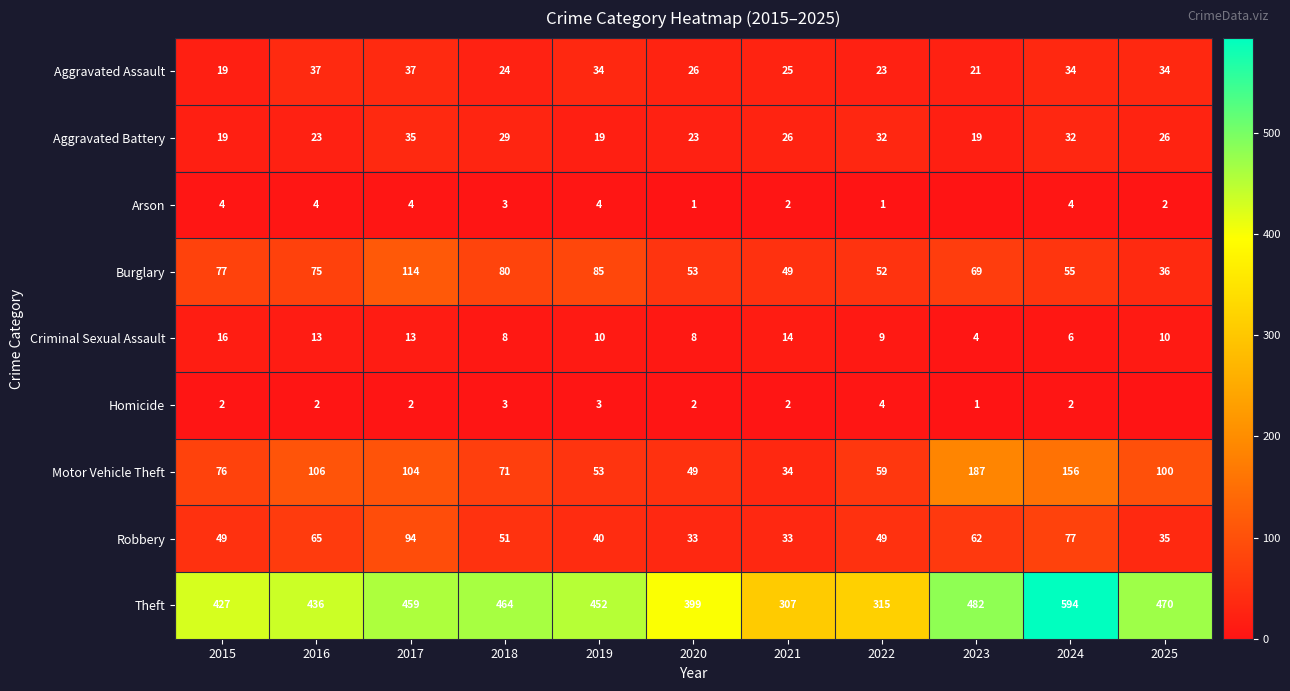

Which label corresponds to the smallest value in the chart?

2023